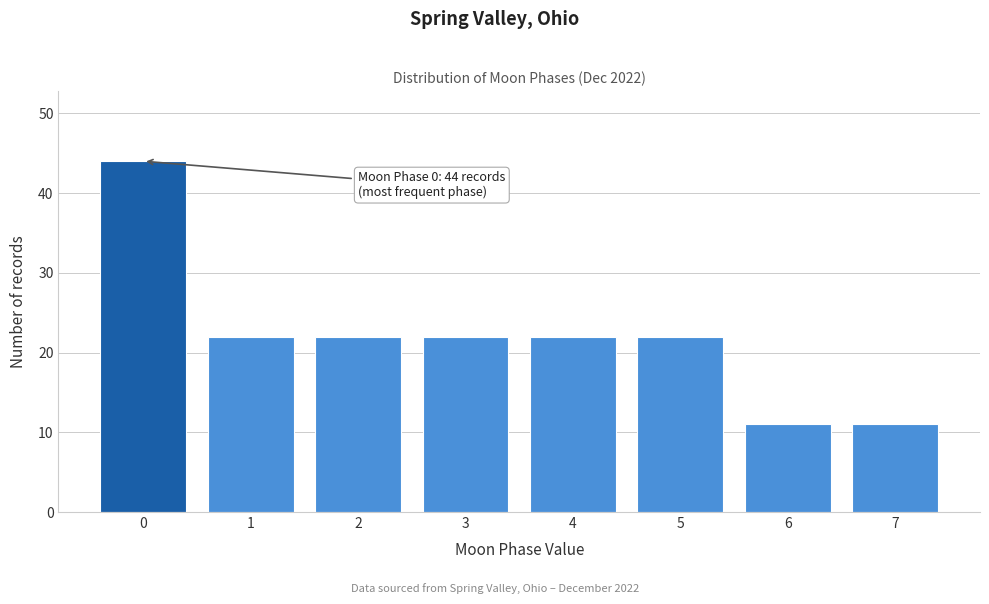

Reading left to right, what are all the values shown in this chart?

44	22	22	22	22	22	11	11